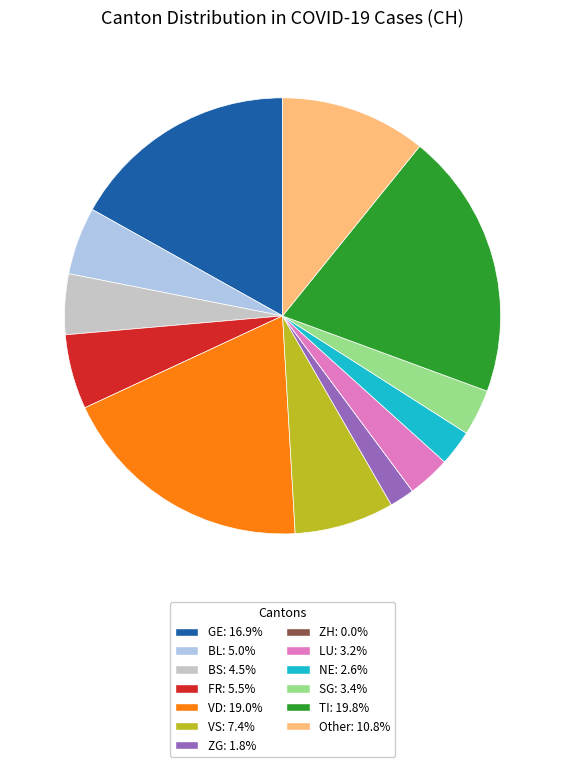

Is there a majority slice in this chart?

No